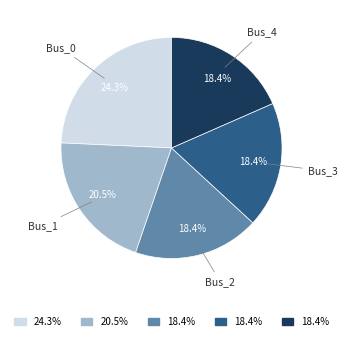

Does Bus_2 account for over 50% of the chart?

No